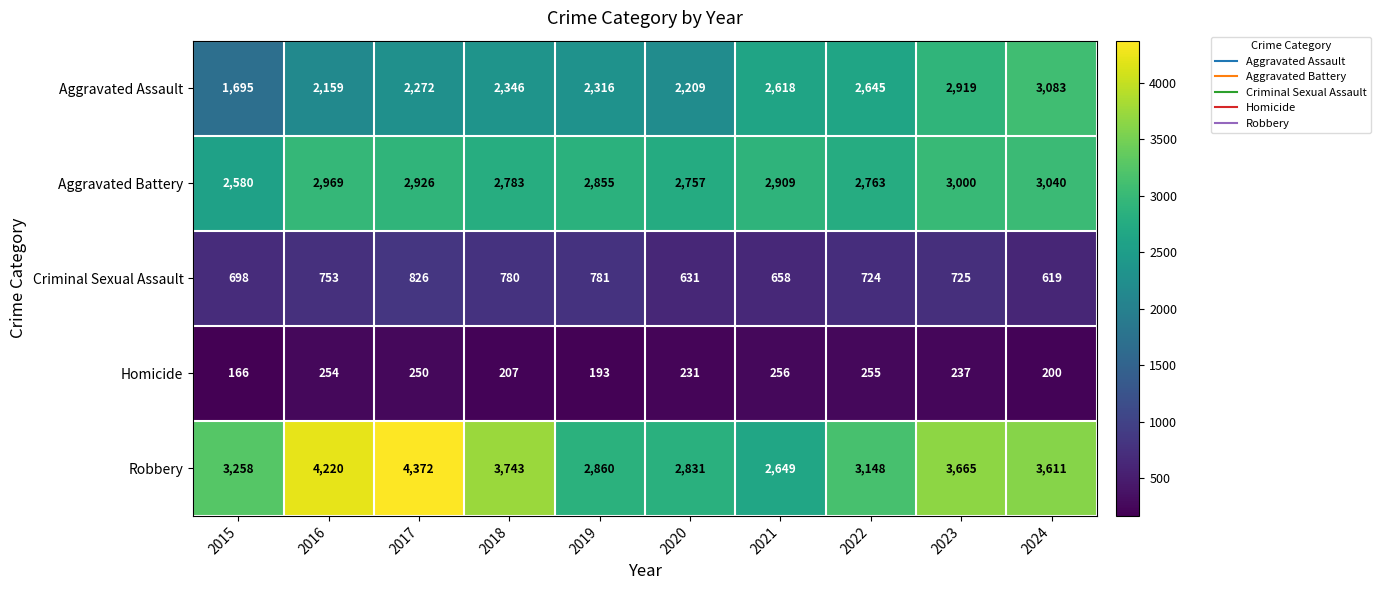

What is the average value of the Criminal Sexual Assault series?

720